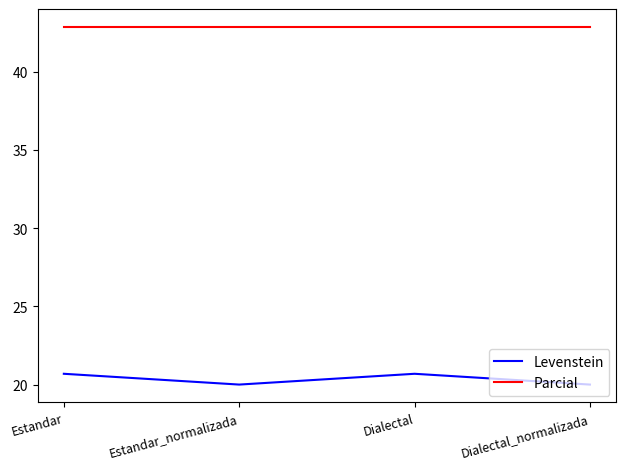

Which series has the largest total across all categories?

Parcial